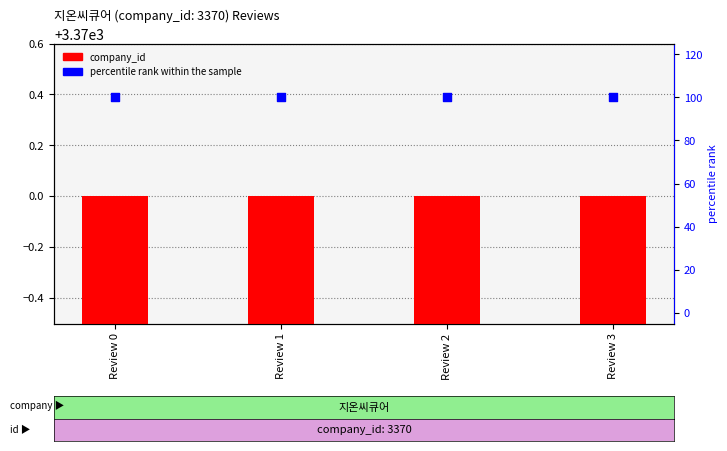

Which series has the largest total across all categories?

company_id